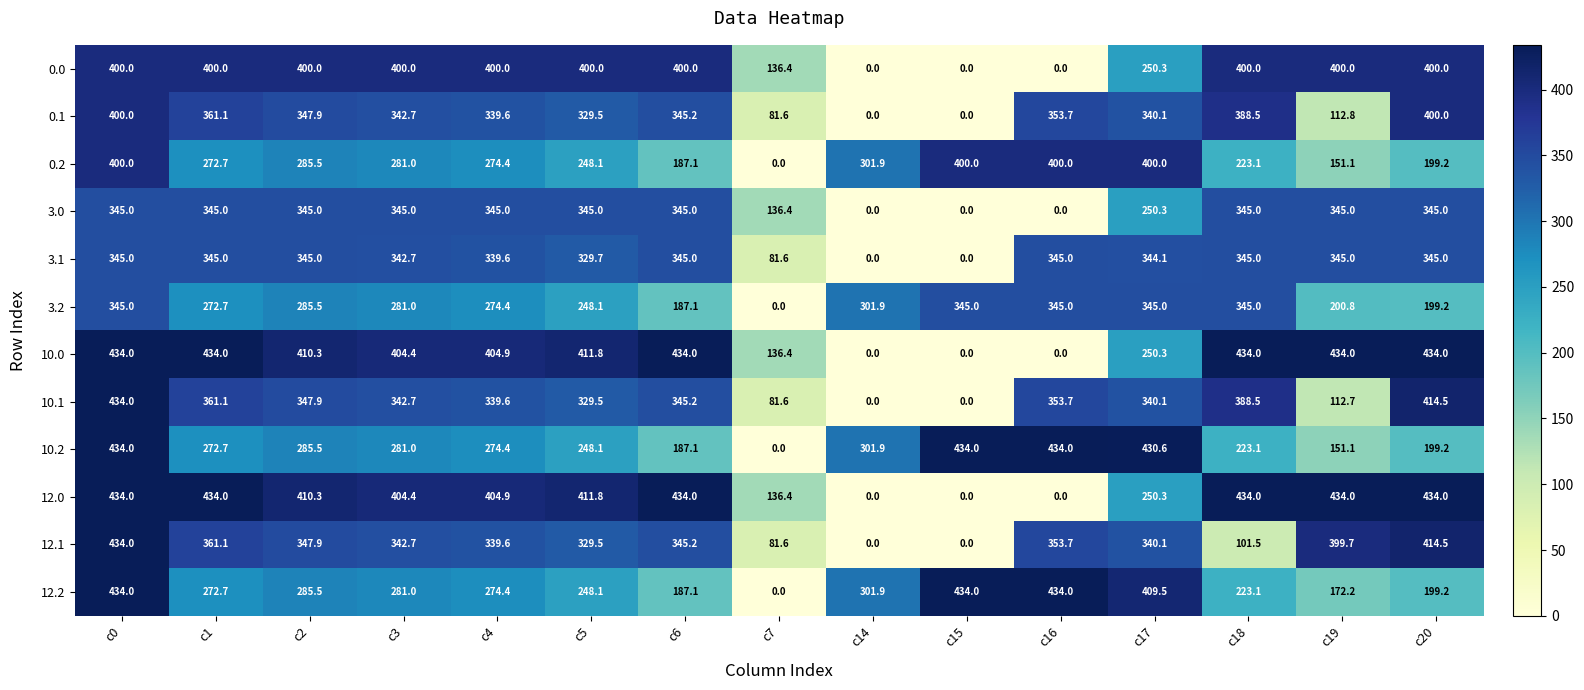

What is the difference between the second highest and minimum values in the 12.1 series?

414.5